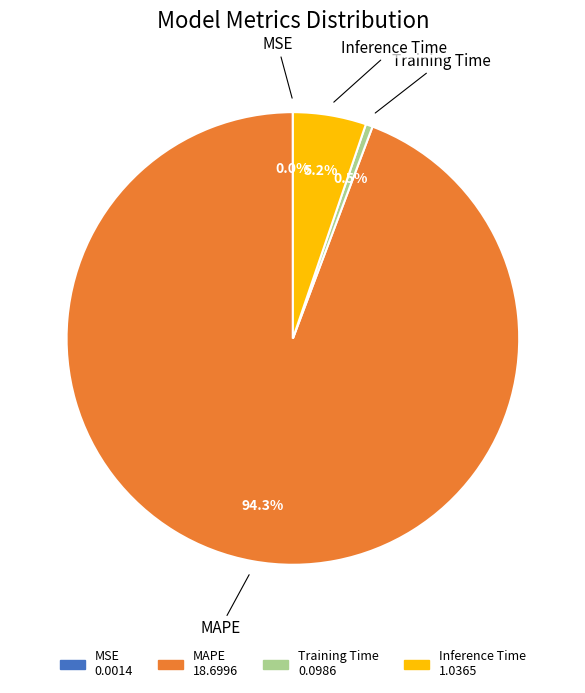

What is the majority slice?

MAPE